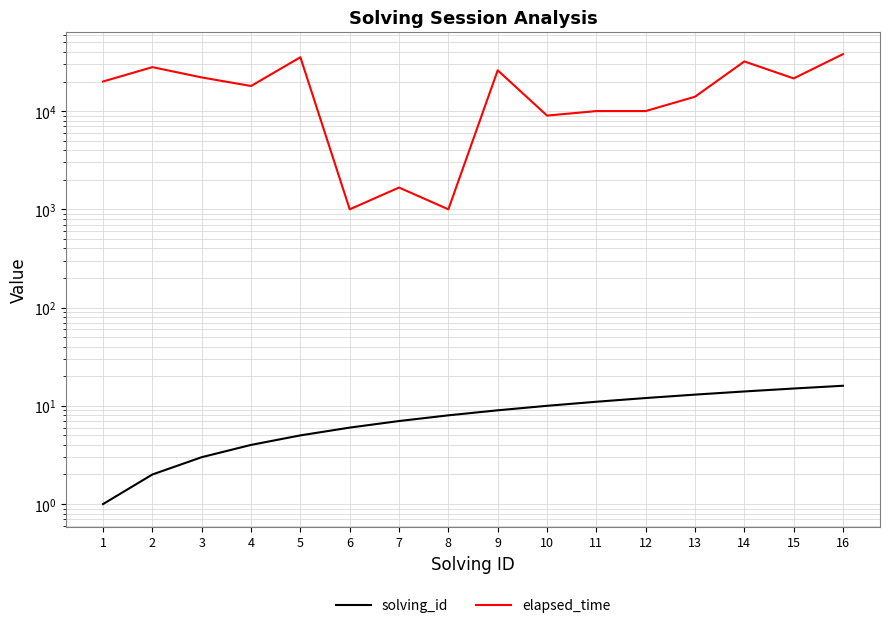

At which label is solving_id closest to 8?

8